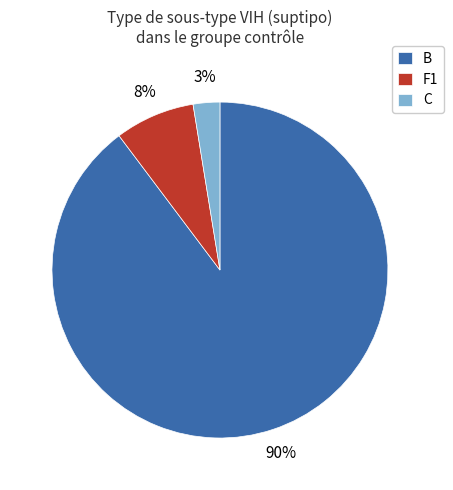

To the nearest percent, what is the average slice percentage?

33%